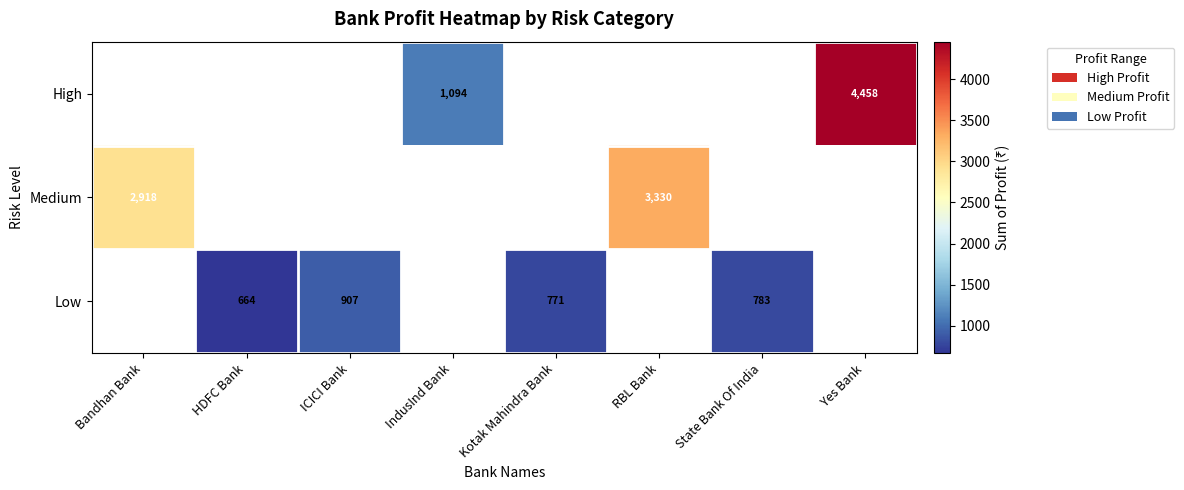

What is the minimum value shown in the chart?

664.3